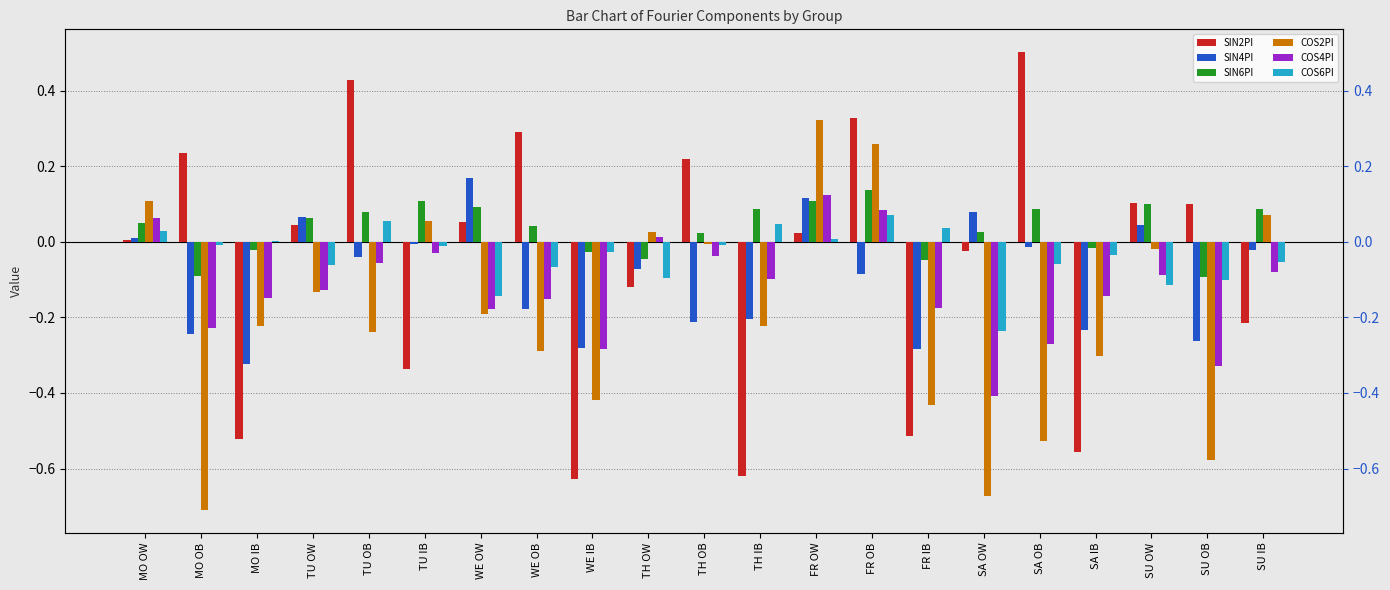

What are all the series names shown in the legend?

SIN2PI, SIN4PI, SIN6PI, COS2PI, COS4PI, COS6PI